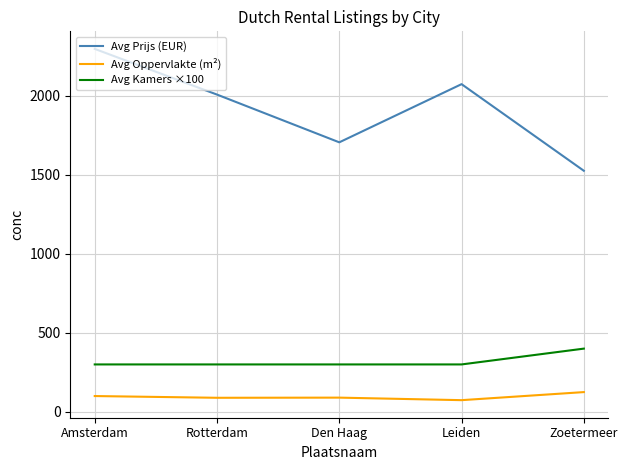

What is the maximum value for Avg Oppervlakte (m²)?

125